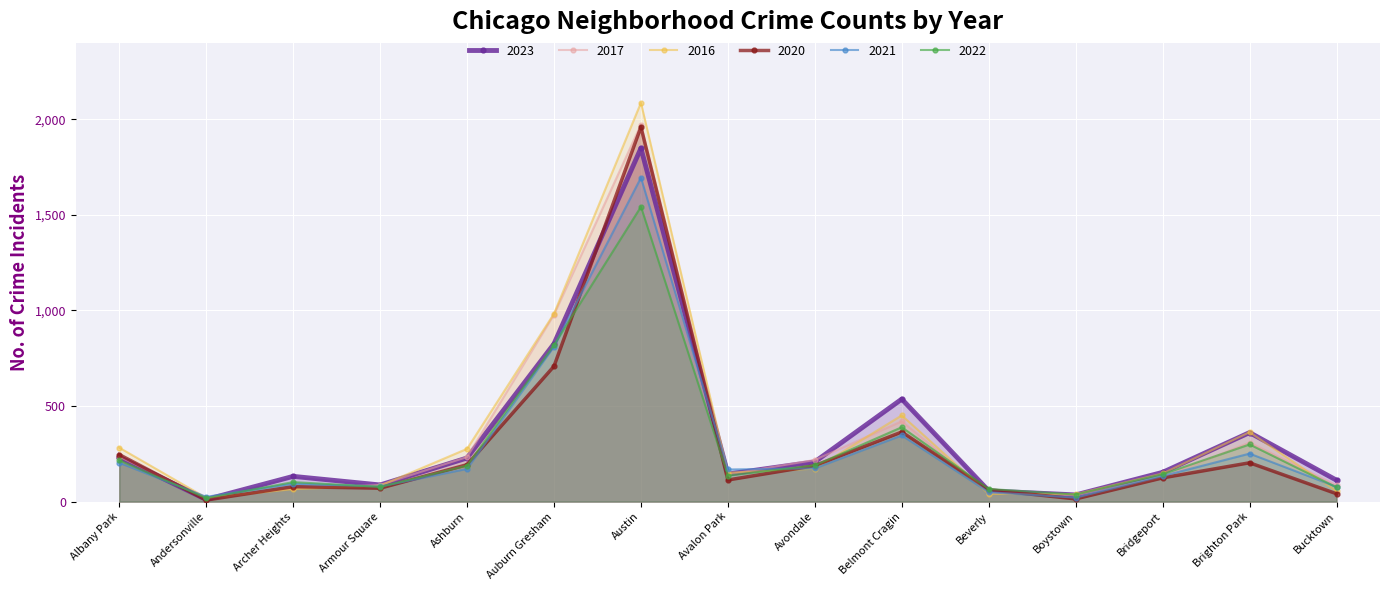

The value of 2016 at Austin is 2086. True or false?

True